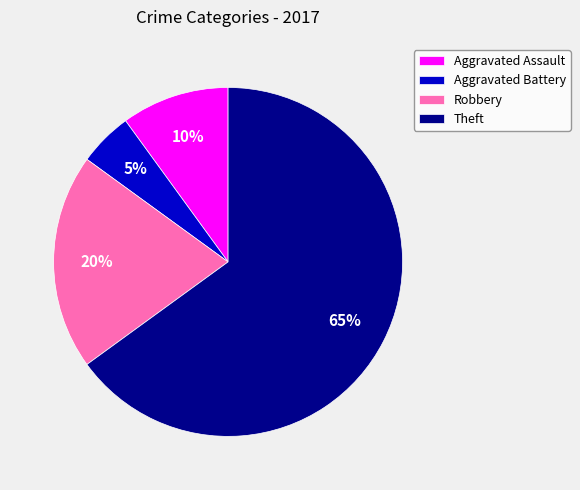

How many slices are in this pie chart?

4